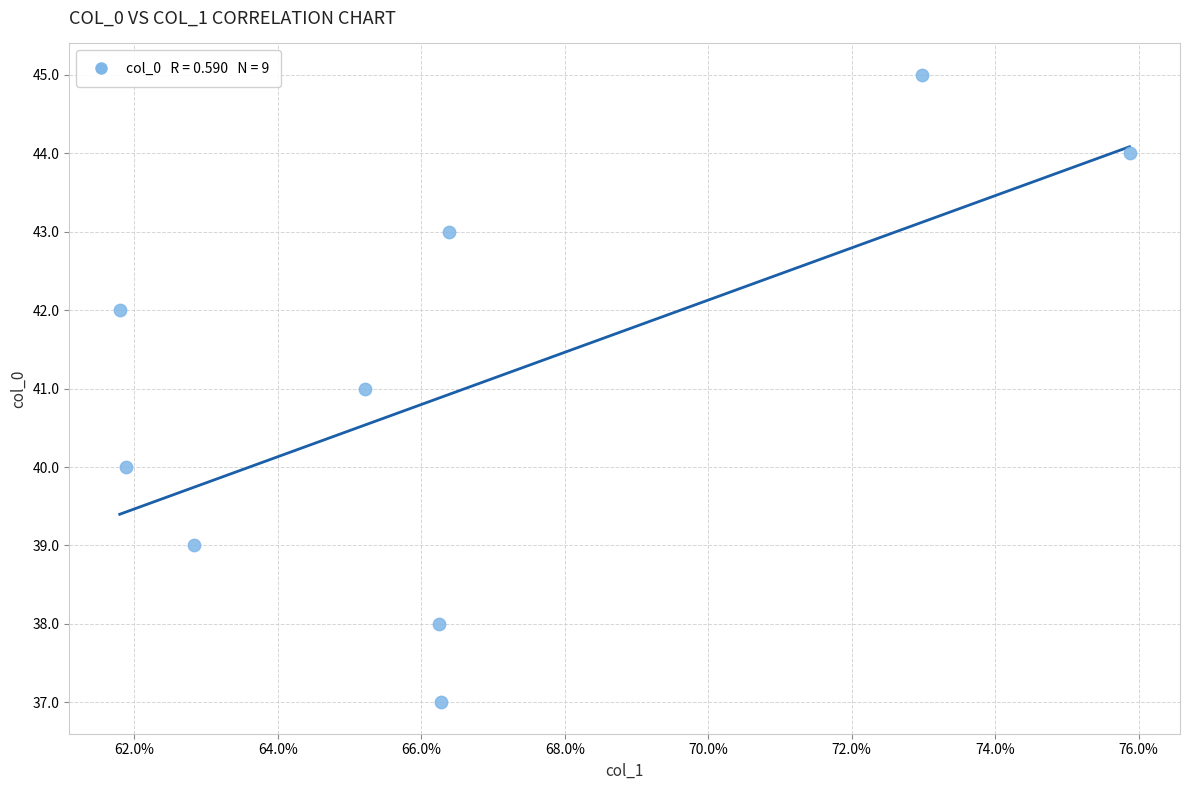

What is the average Y value?

41